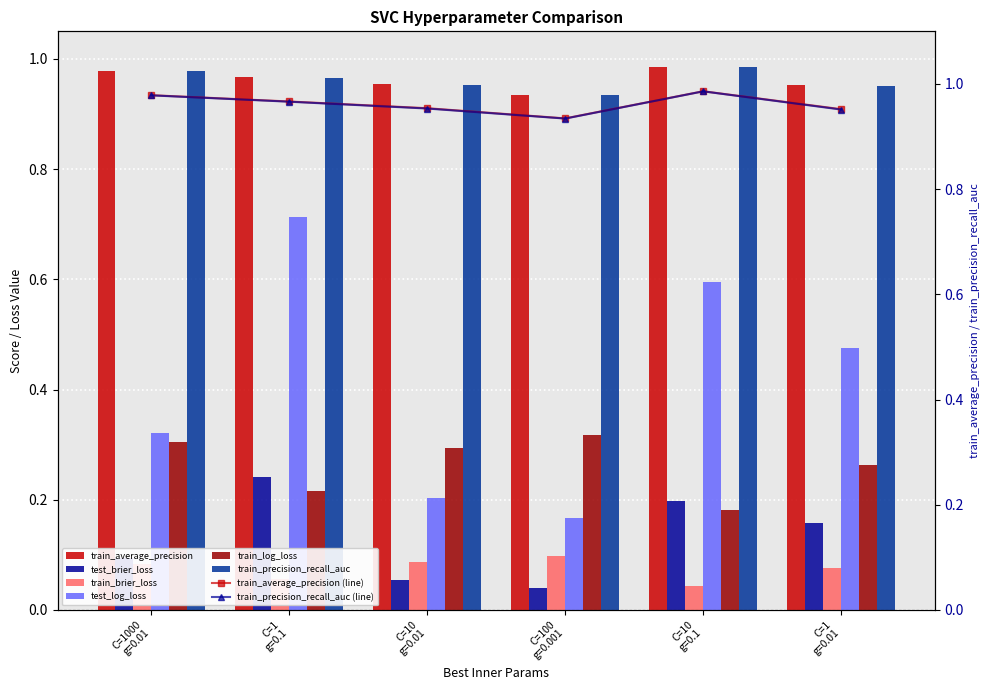

How many train_precision_recall_auc values are between 0 and 1?

6